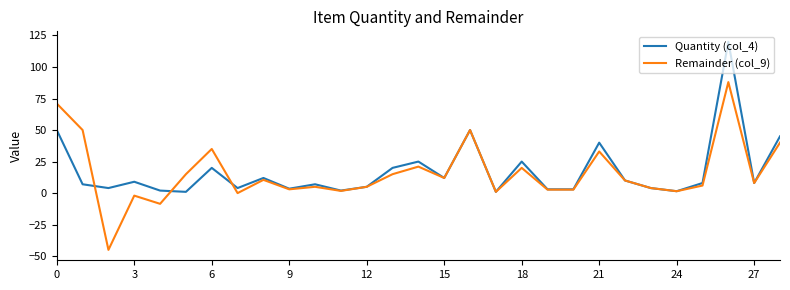

How many categories are shown in the chart?

29